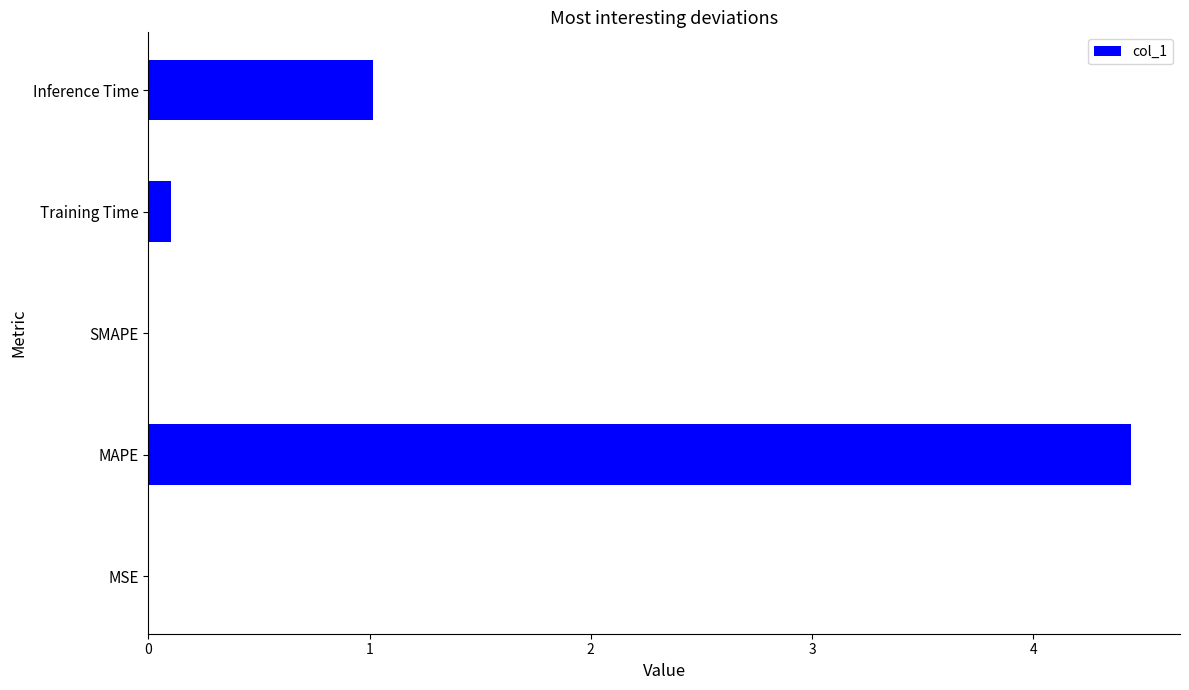

Count the number of categories in the chart.

5